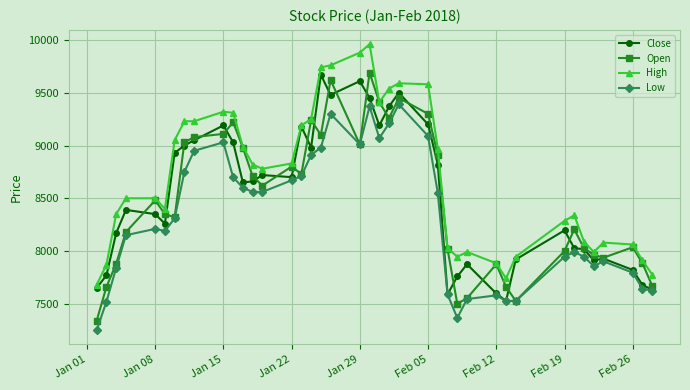

How many data points in High are less than 8780?

20